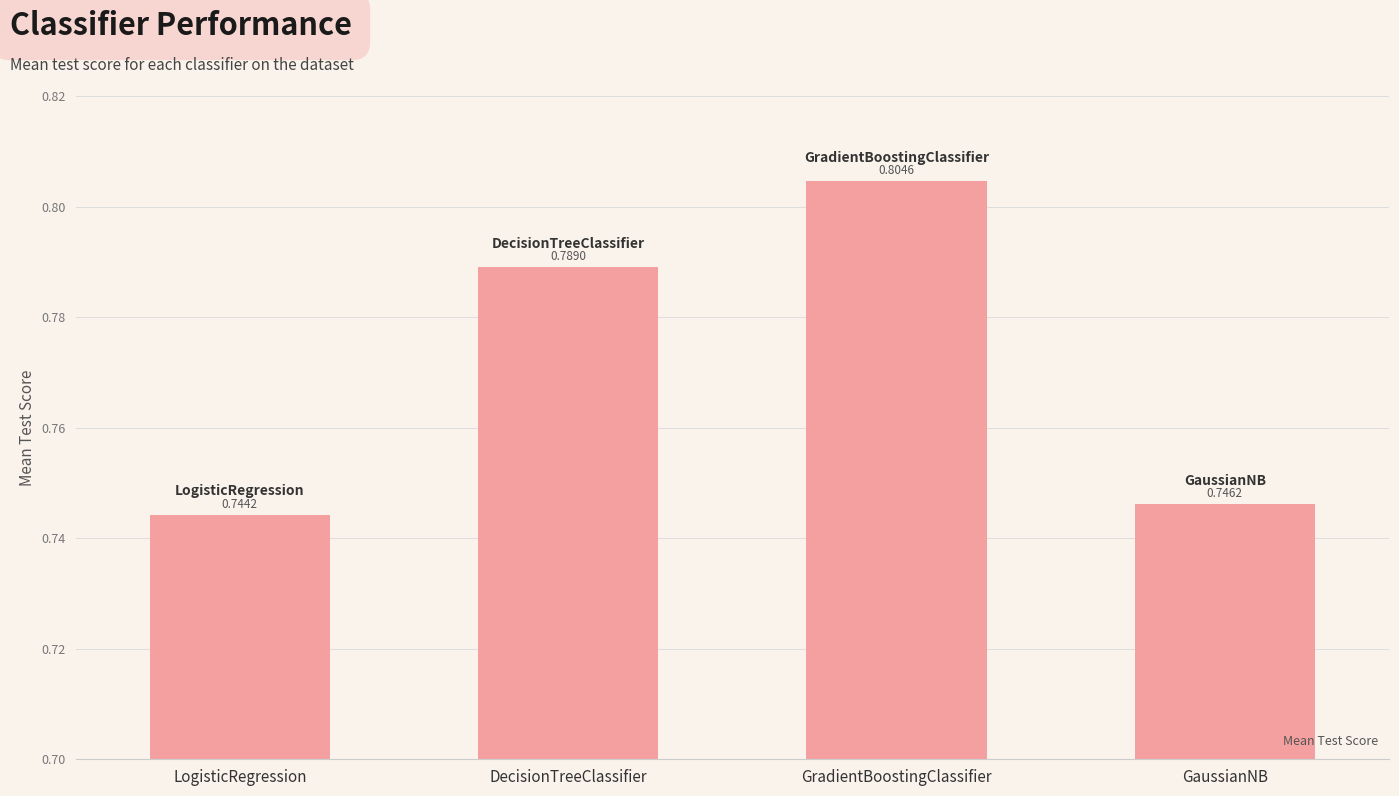

What is the sum of all values?

3.1